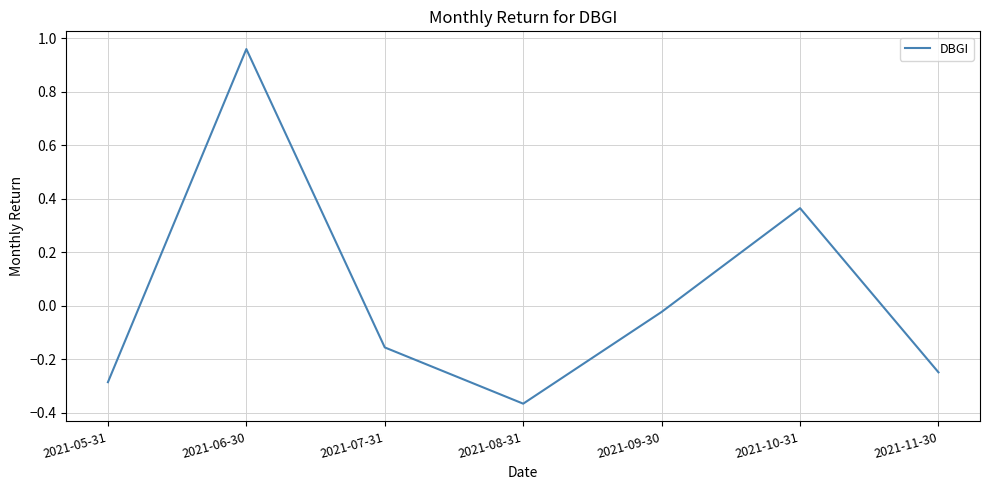

List the labels in order of value, largest first.

2021-06-30, 2021-10-31, 2021-09-30, 2021-07-31, 2021-11-30, 2021-05-31, 2021-08-31